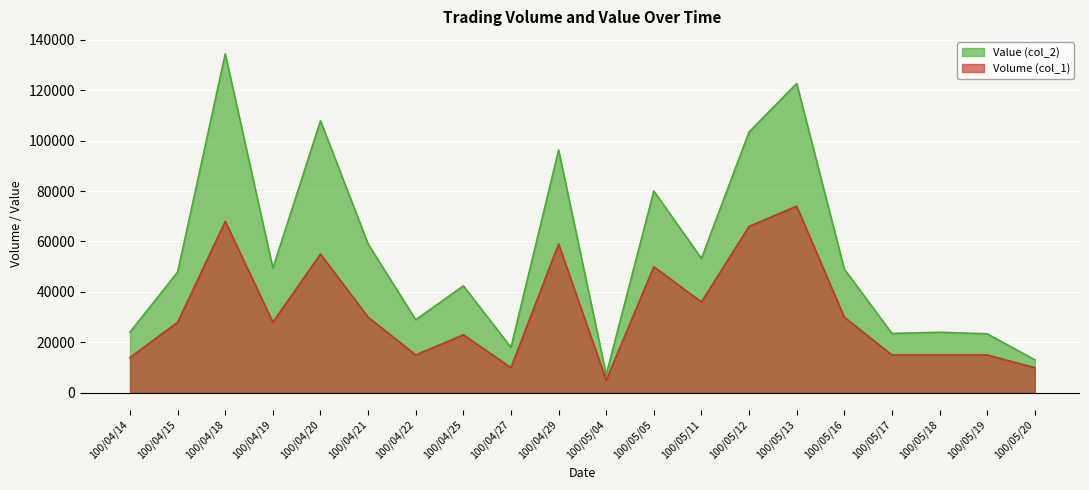

True or false: Value (col_2) and Volume (col_1) cross at least once.

False